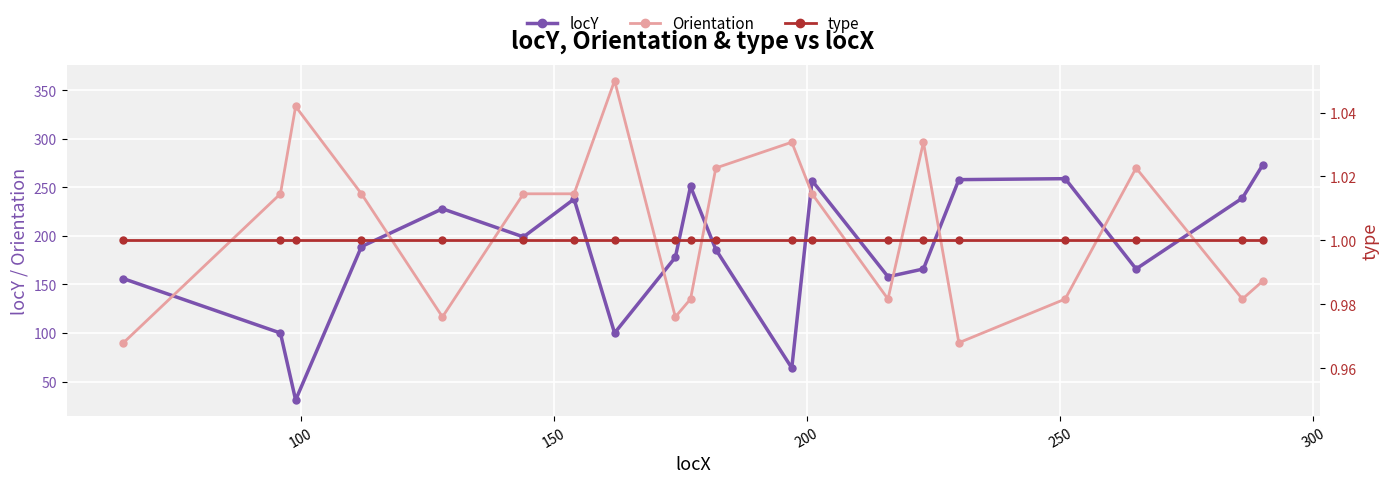

Reading left to right, transcribe all the data shown in this chart.

locY: 156.0	100.0	31.0	189.0	228.0	199.0	238.0	100.0	178.0	251.0	186.0	64.0	257.0	158.0	166.0	258.0	259.0	166.0	239.0	273.0
Orientation: 90.0	243.4	333.4	243.4	116.6	243.4	243.4	360.0	116.6	135.0	270.0	296.6	243.4	135.0	296.6	90.0	135.0	270.0	135.0	153.4
type: 1.0	1.0	1.0	1.0	1.0	1.0	1.0	1.0	1.0	1.0	1.0	1.0	1.0	1.0	1.0	1.0	1.0	1.0	1.0	1.0